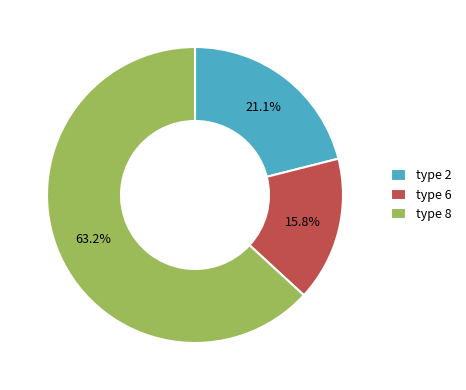

Approximately how many times larger is the value at type 2 compared to type 6?

1.3